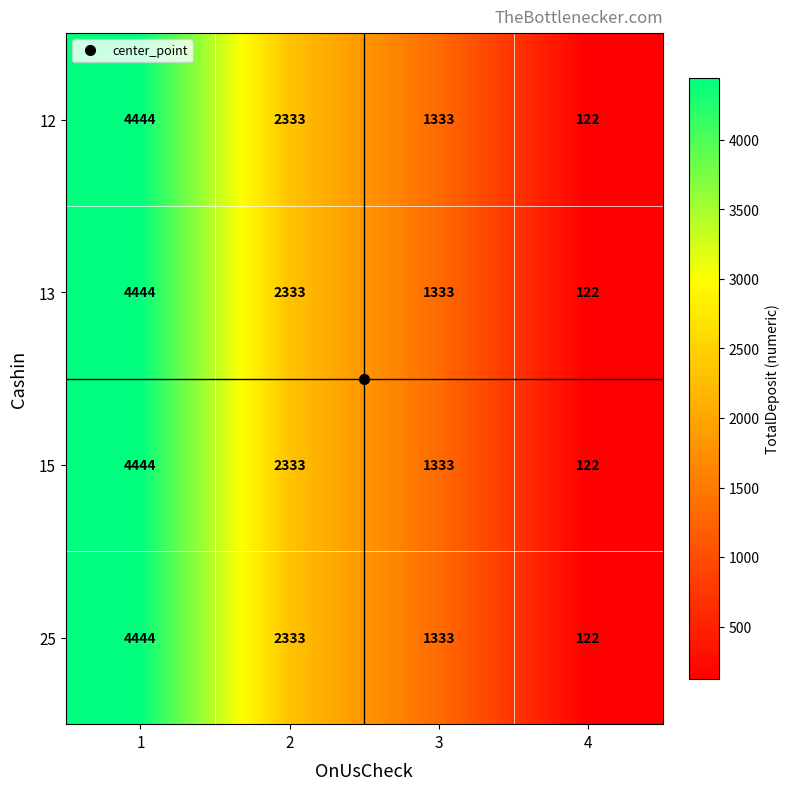

What is the average value of the 12 series?

2058